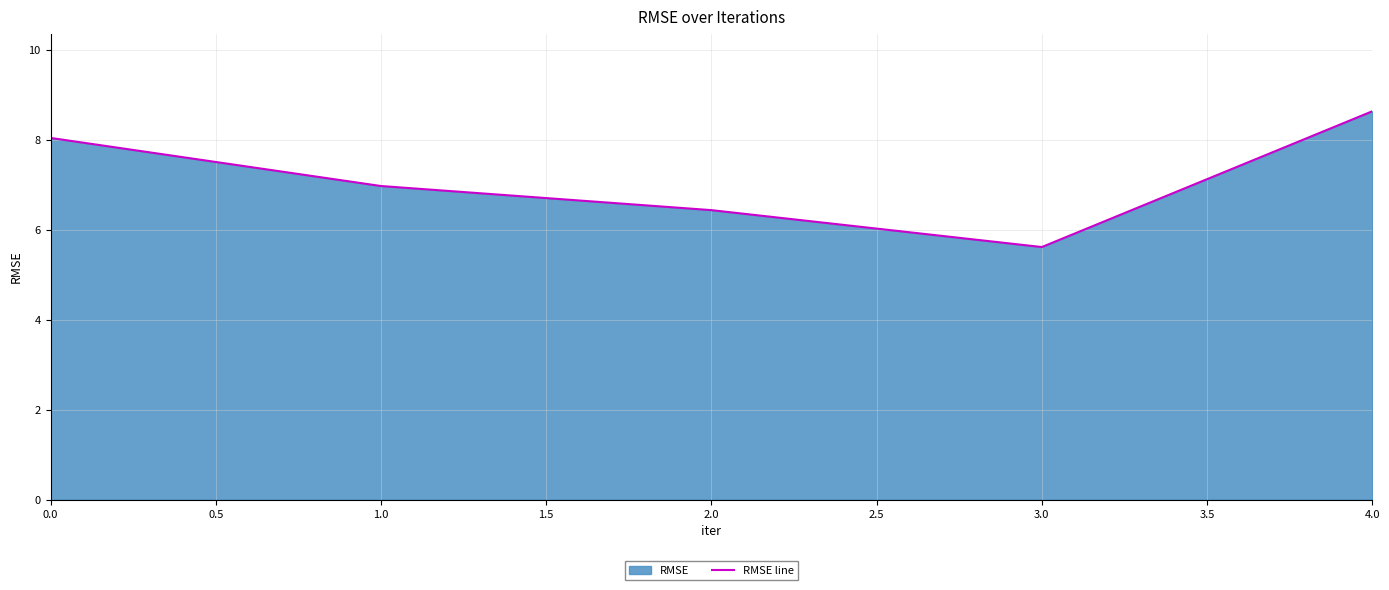

How many data points are above 6?

4